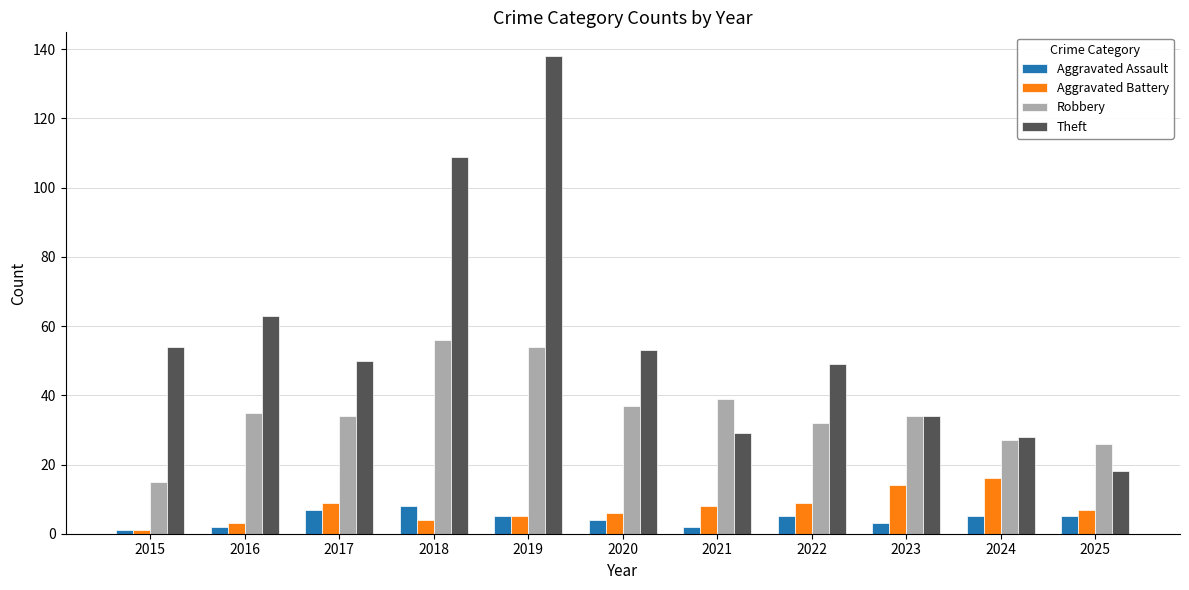

What is the smallest value displayed?

1